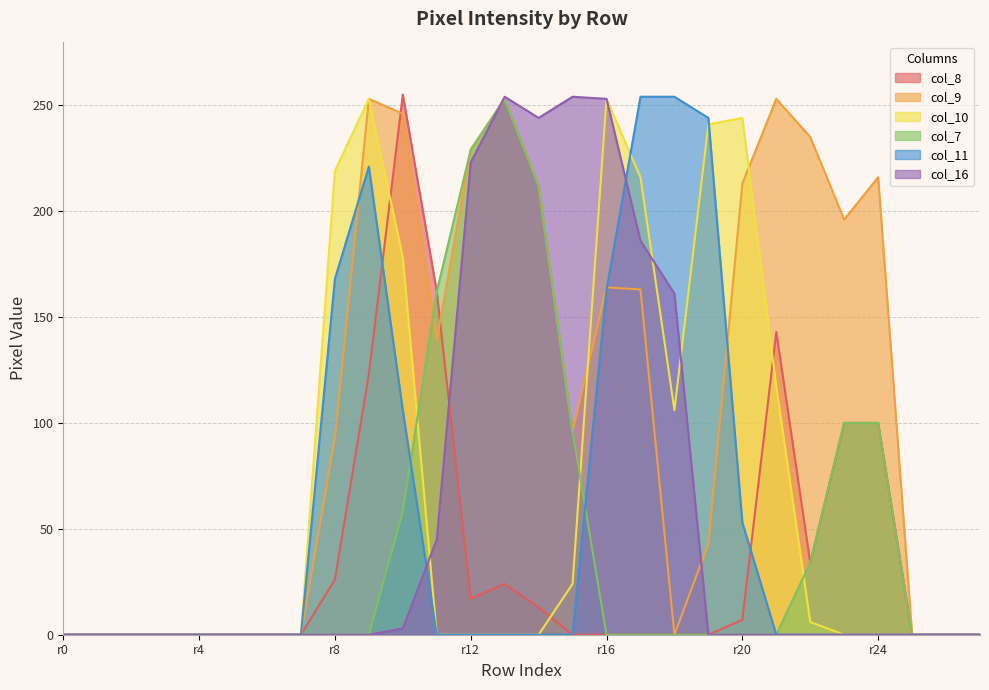

How many distinct data groups are displayed?

6